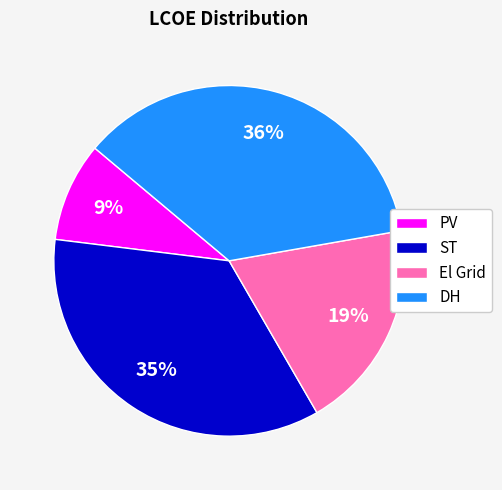

Between ST and El Grid, which is larger?

ST